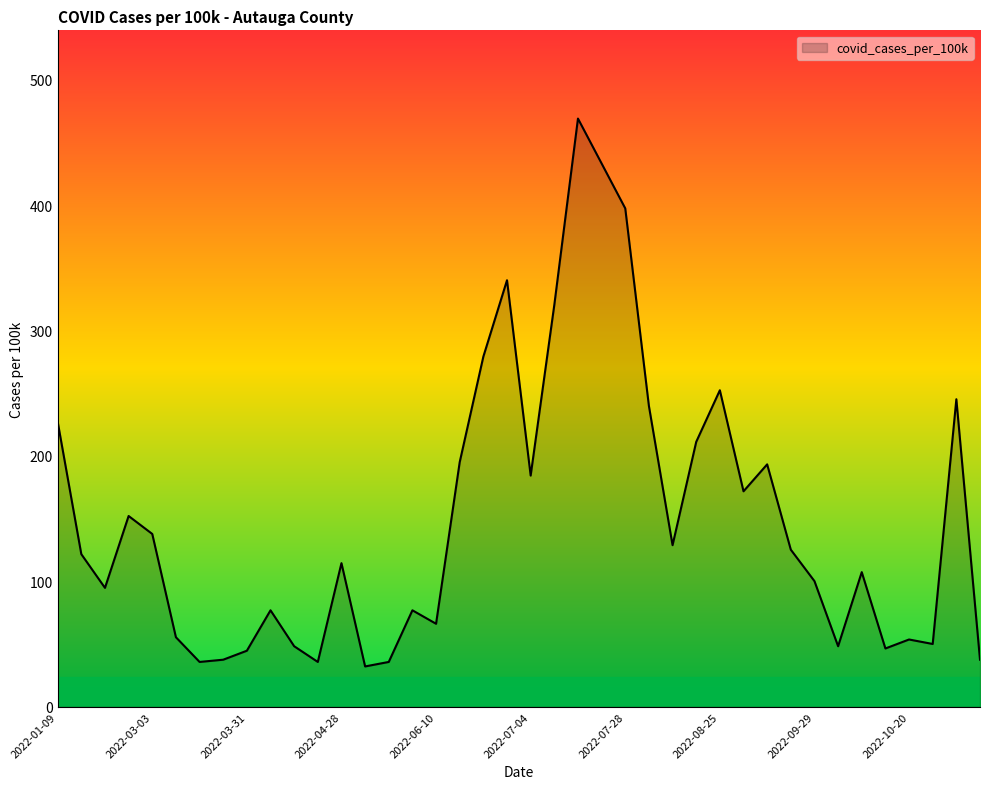

What is the minimum value shown in the chart?

32.2